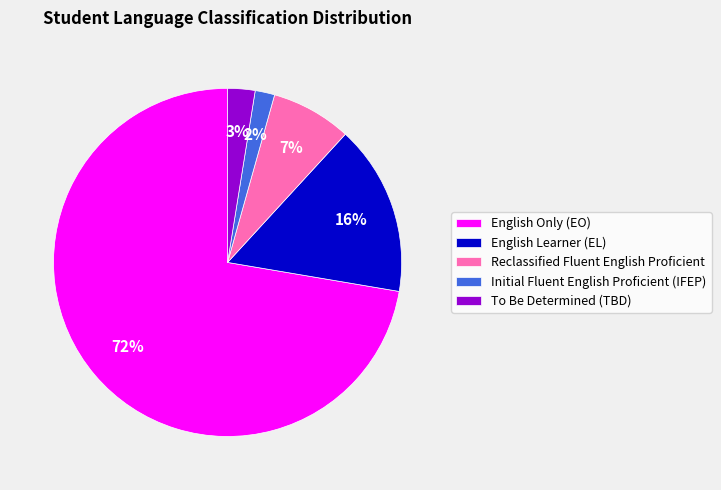

To the nearest percent, what is the combined percentage of To Be Determined (TBD) and Initial Fluent English Proficient (IFEP)?

4%